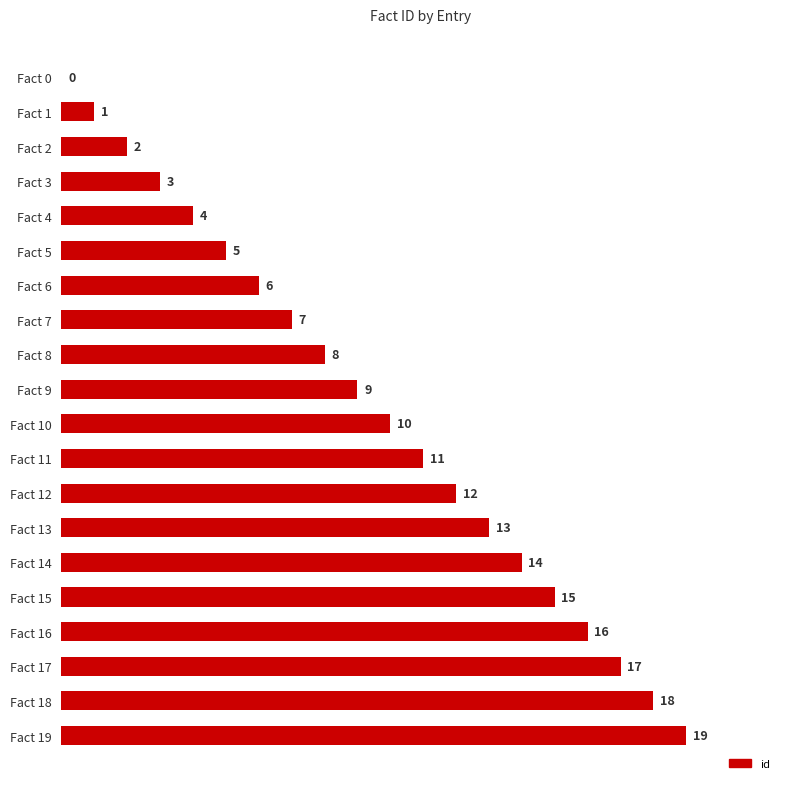

At which label is the value closest to 9?

Fact 9